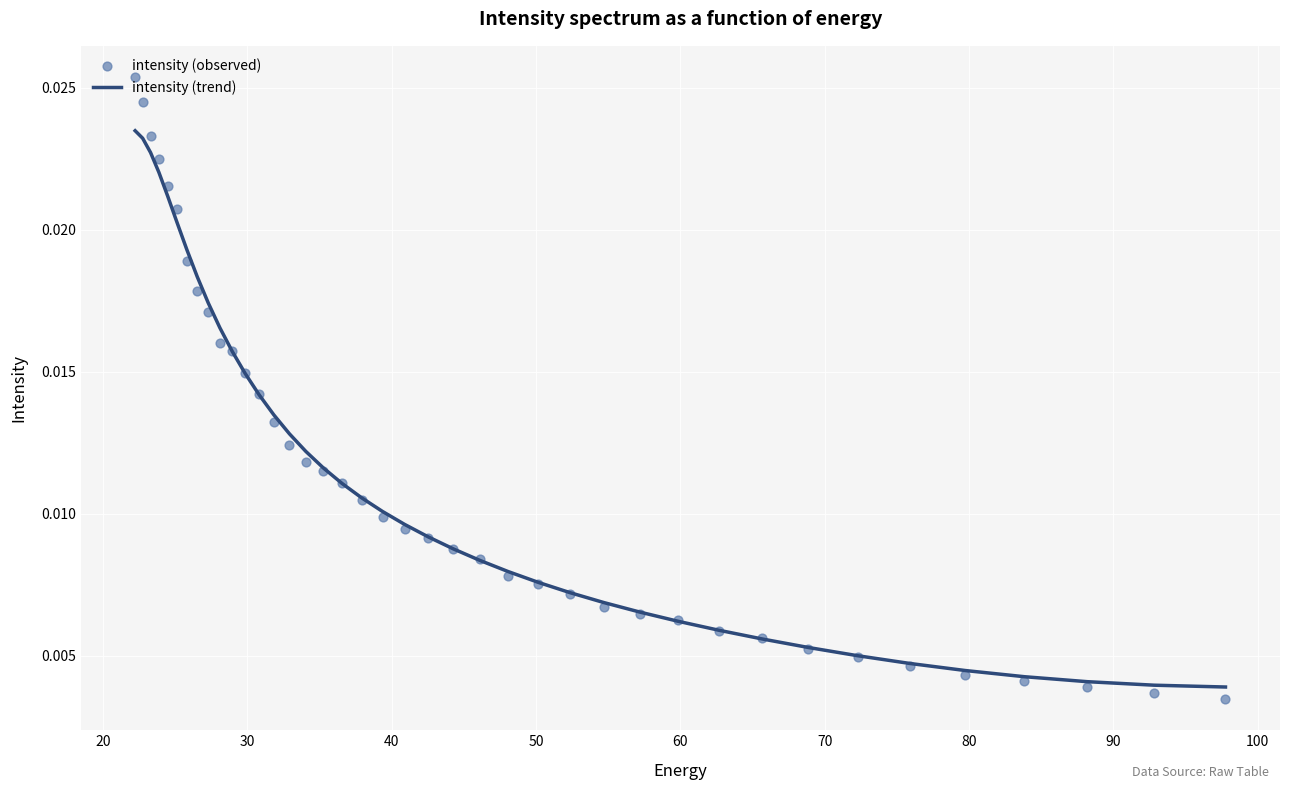

What are all the series names shown in the legend?

intensity (trend), intensity (observed)